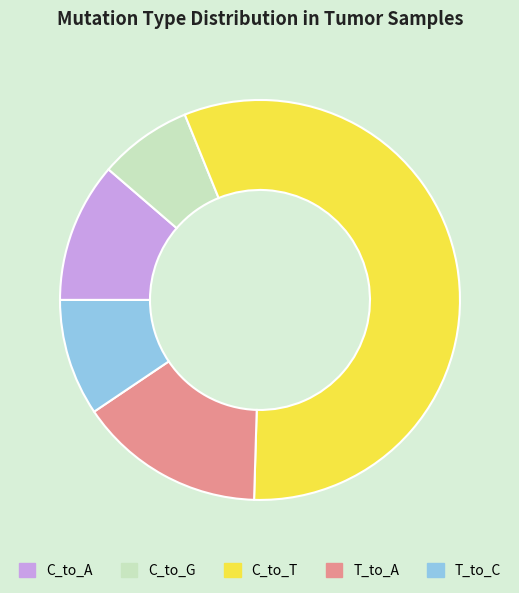

Which slice is the smallest?

C_to_G